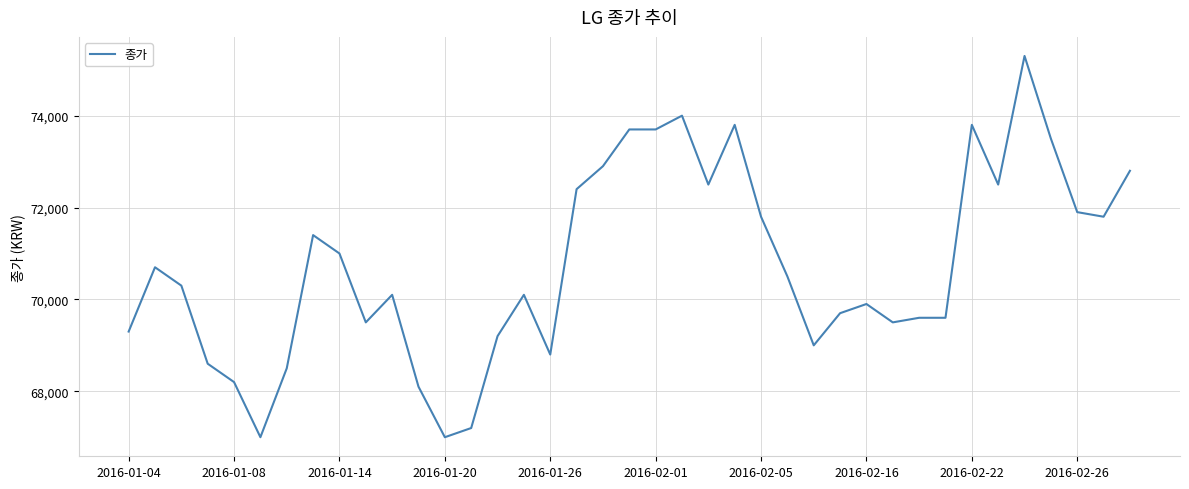

What is the greatest value displayed?

75300